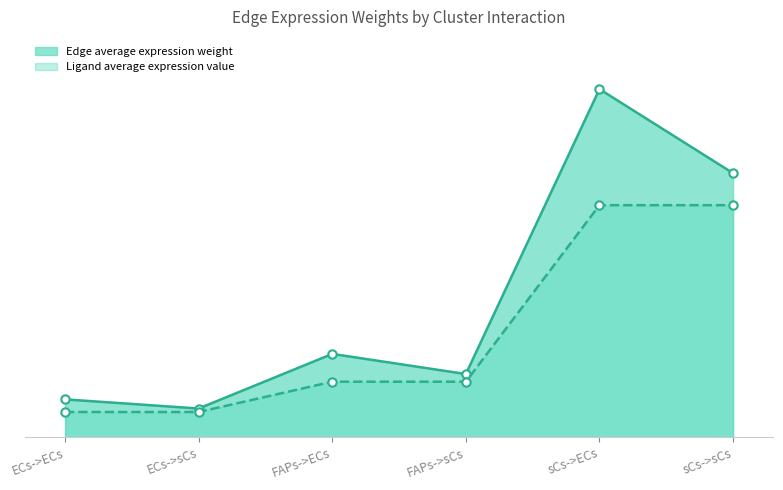

What is the average value of the Edge average expression weight series?

28.6